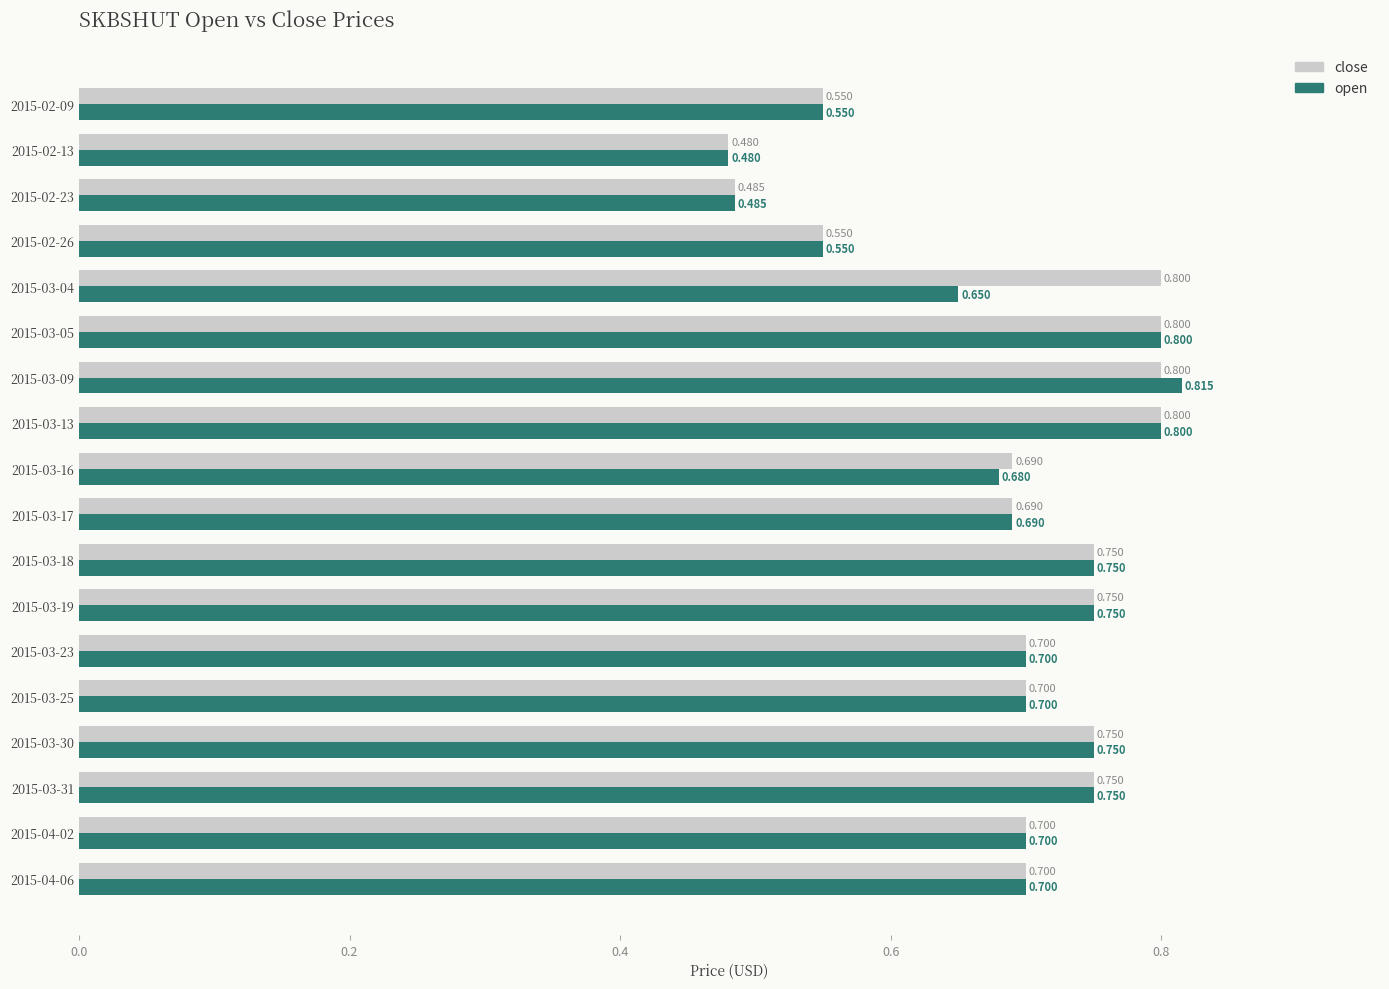

Which series has the largest total across all categories?

close